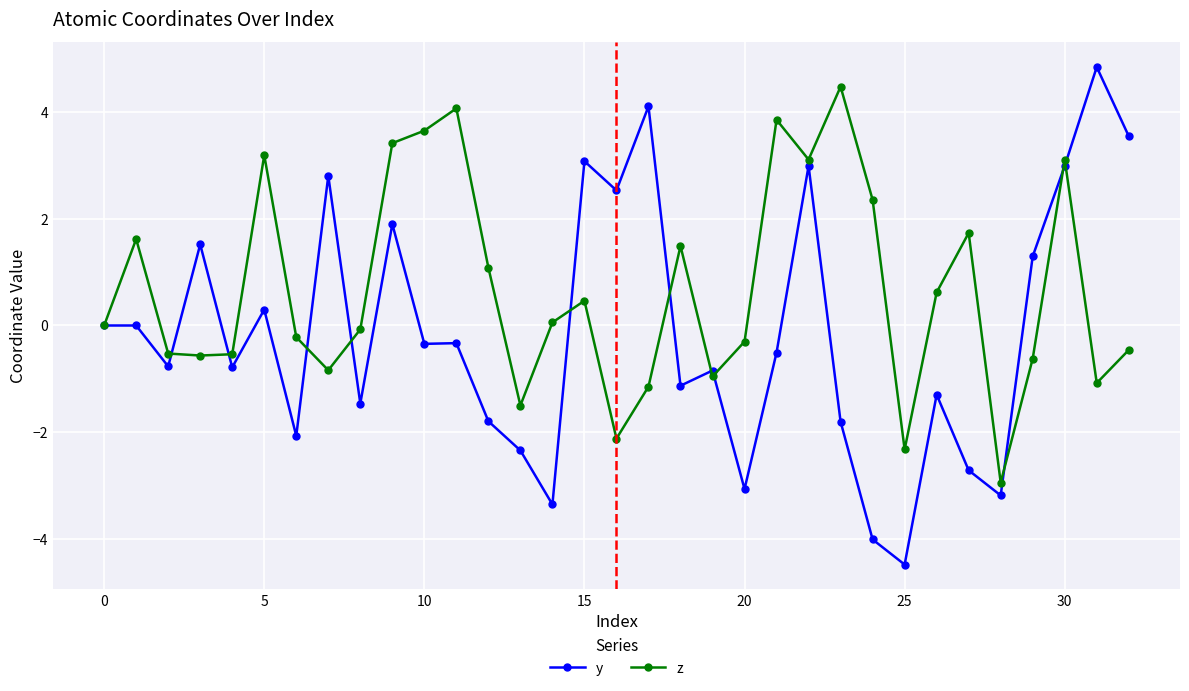

How many lines are shown in the chart?

2